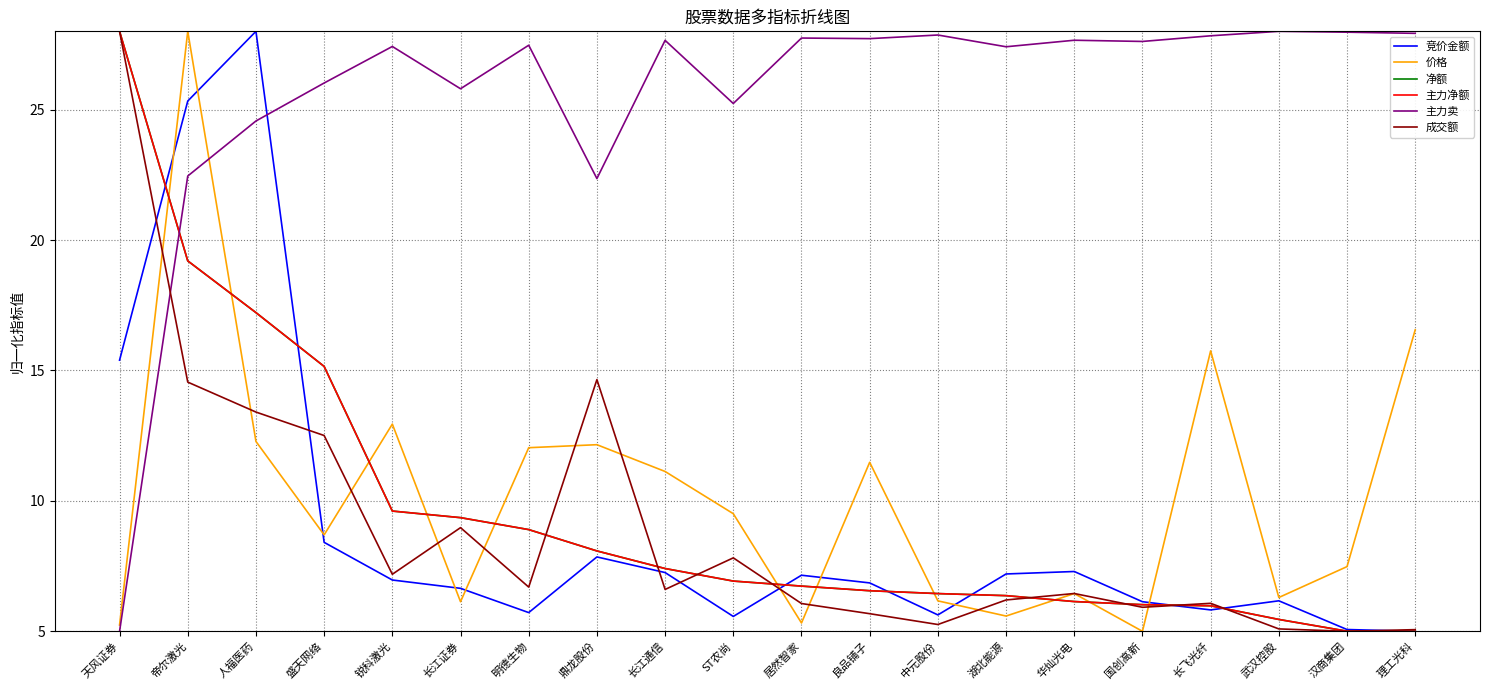

Which series has the widest spread of values?

竞价金额